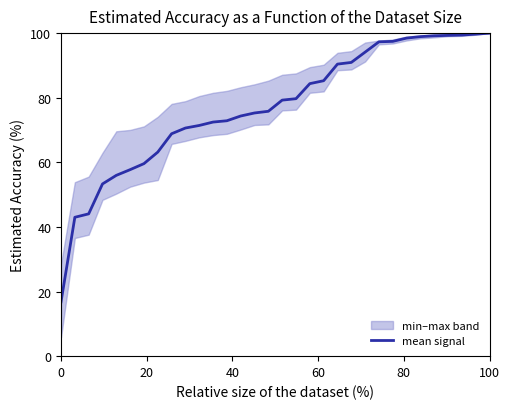

What is the minimum value for mean signal?

16.8